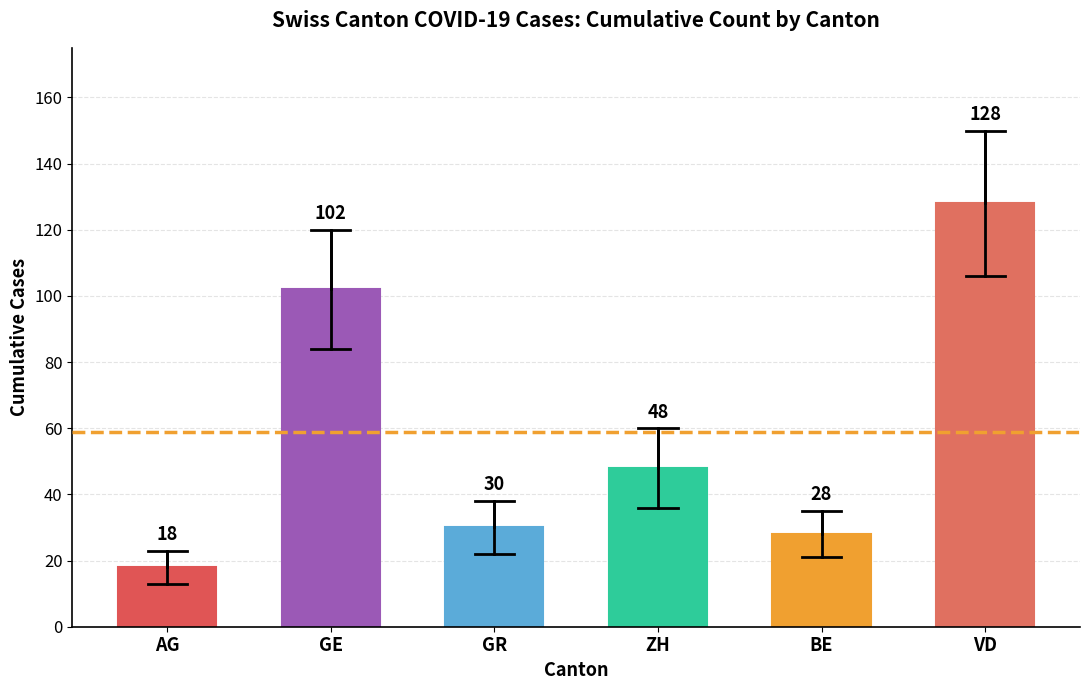

What is the change in value from AG to BE?

+10